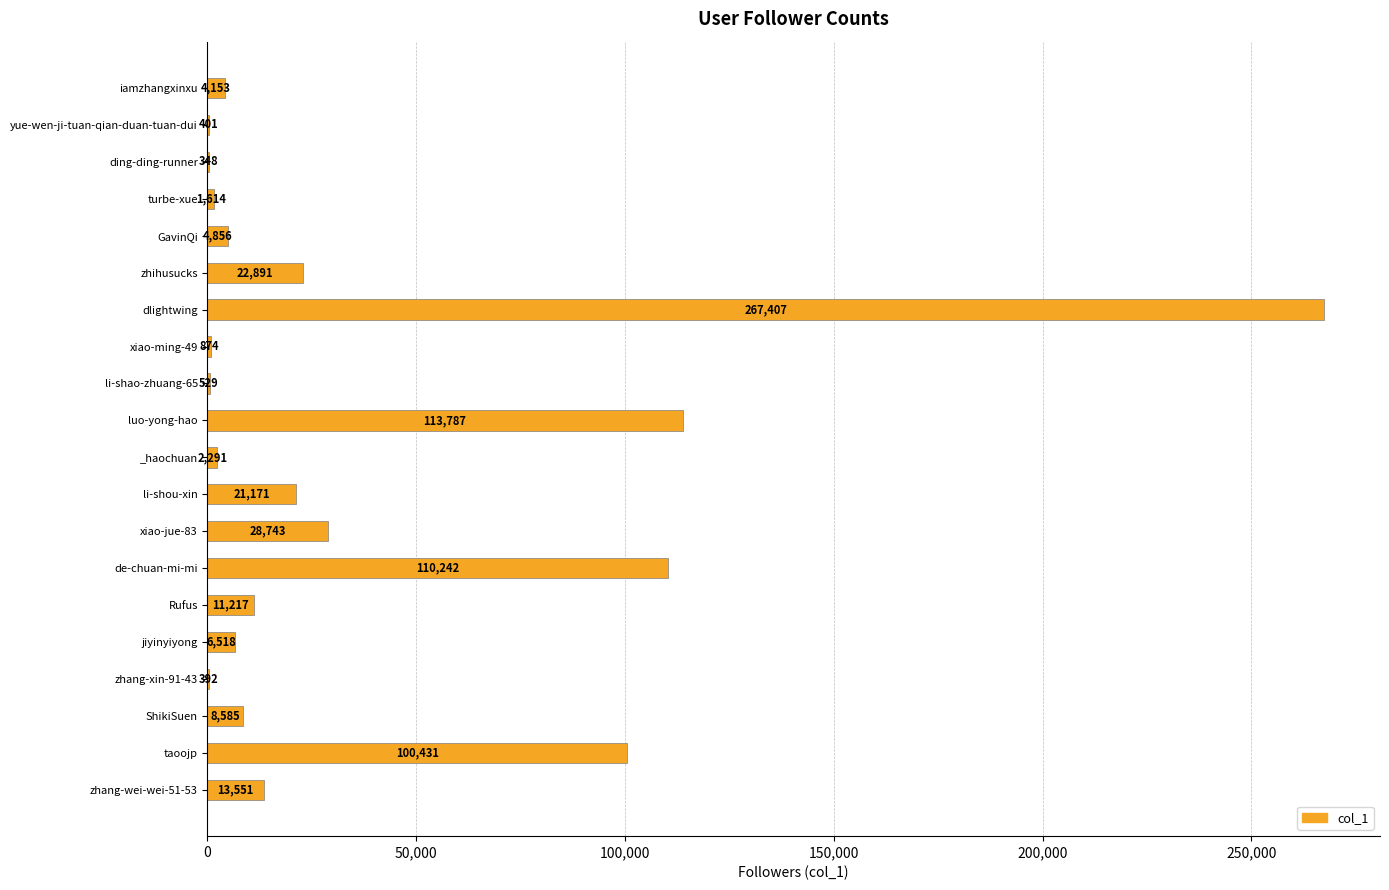

What is the sum of all values?

720001